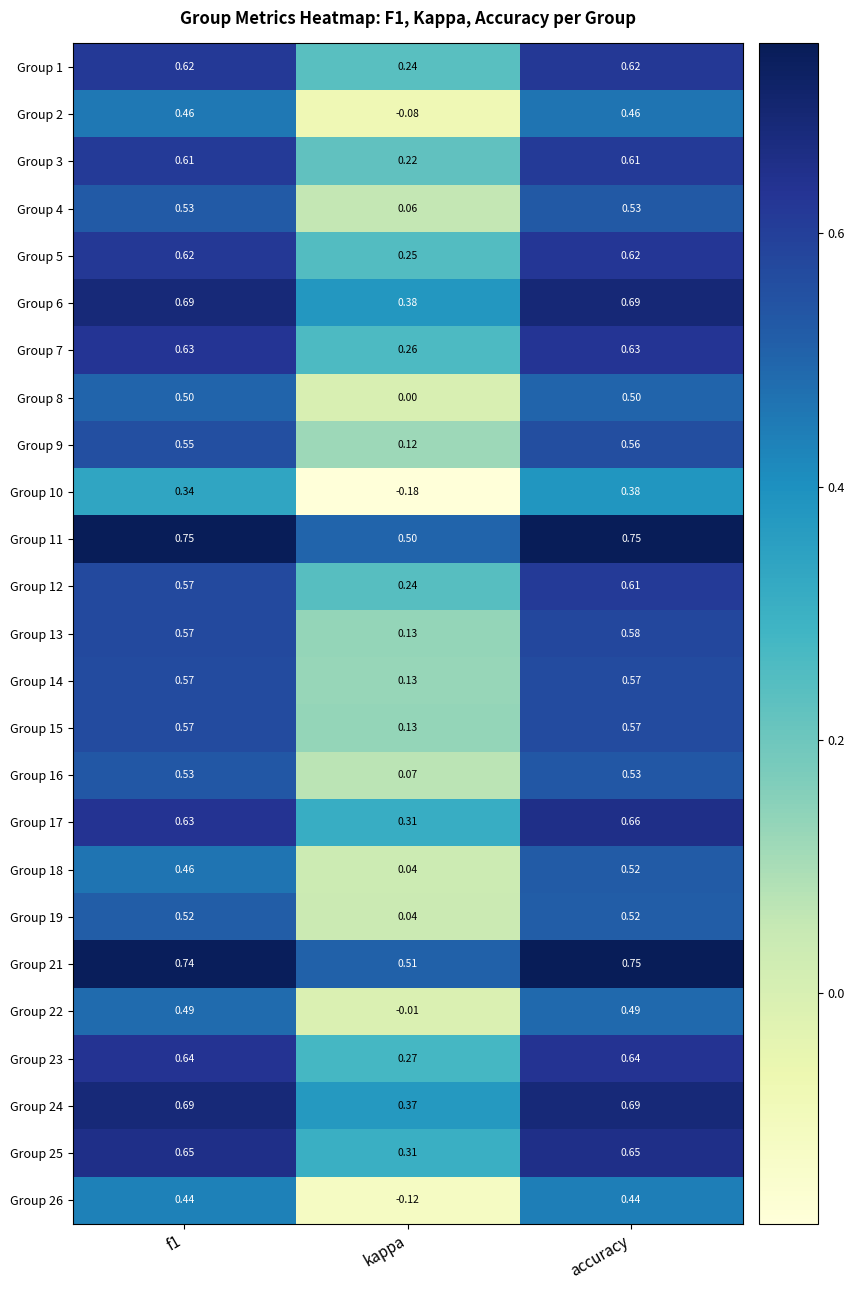

At which label is Group 3 closest to 0?

kappa